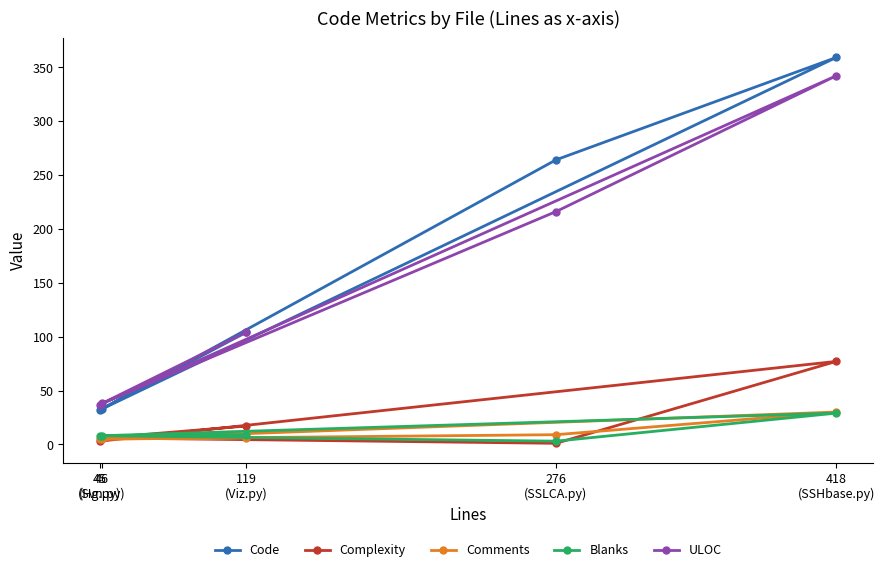

At which category does Blanks reach its first local valley?

276
(SSLCA.py)